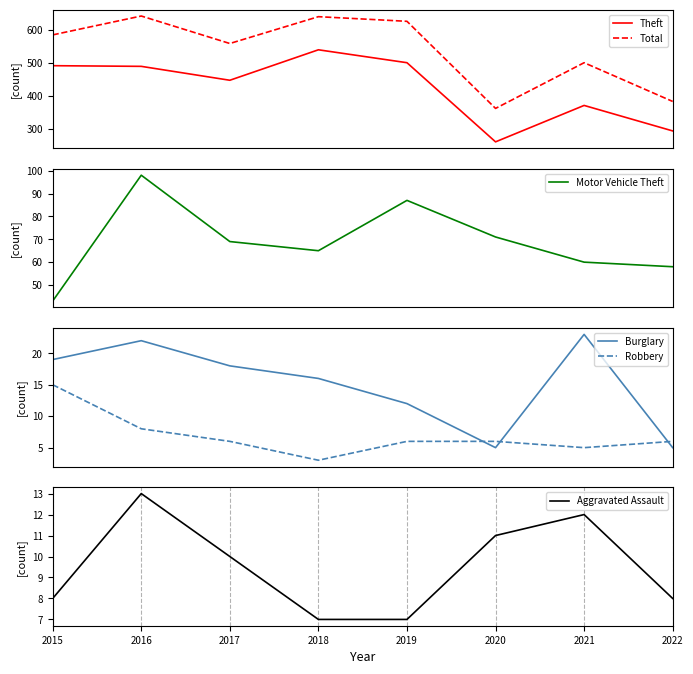

Reading left to right, transcribe all the data shown in this chart.

Theft: 2015=491	2016=489	2017=447	2018=539	2019=500	2020=261	2021=371	2022=294
Total: 2015=584	2016=641	2017=558	2018=639	2019=625	2020=362	2021=500	2022=383
Motor Vehicle Theft: 2015=43	2016=98	2017=69	2018=65	2019=87	2020=71	2021=60	2022=58
Burglary: 2015=19	2016=22	2017=18	2018=16	2019=12	2020=5	2021=23	2022=5
Robbery: 2015=15	2016=8	2017=6	2018=3	2019=6	2020=6	2021=5	2022=6
Aggravated Assault: 2015=8	2016=13	2017=10	2018=7	2019=7	2020=11	2021=12	2022=8